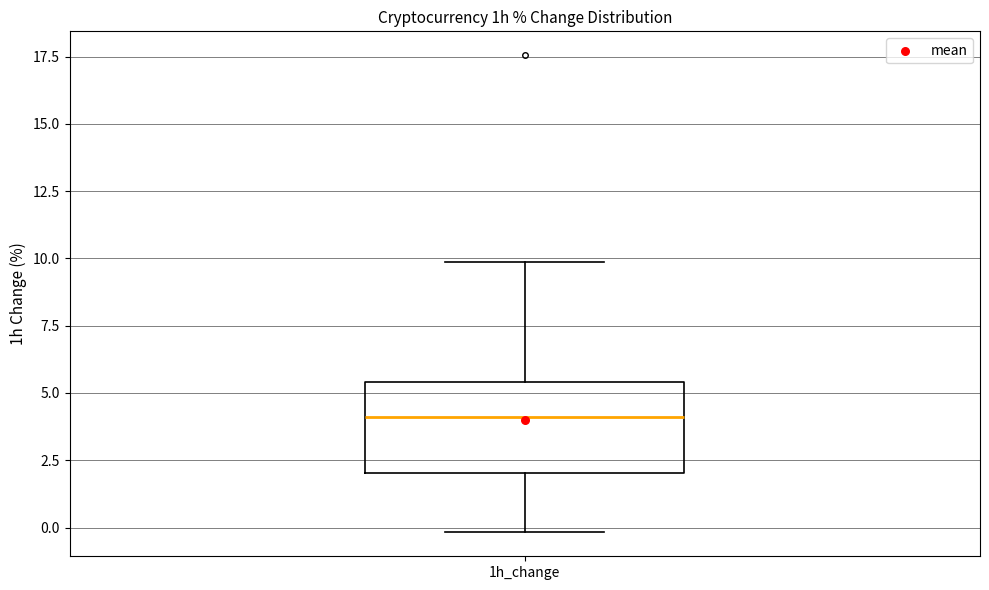

Where is the upper edge of the box for 1h_change on the y-axis? The values are not printed on the chart, so give them approximately, as read against the axis.

5.5